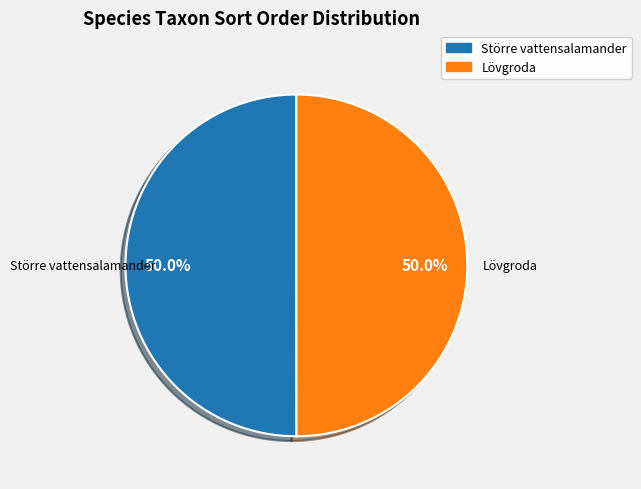

What is the ratio of the value at Lövgroda to the value at Större vattensalamander?

1.0